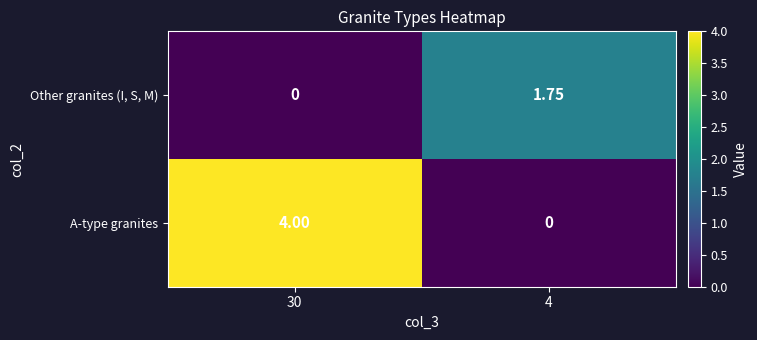

Is the value of A-type granites at 30 greater than the value of Other granites (I, S, M) at 4?

Yes